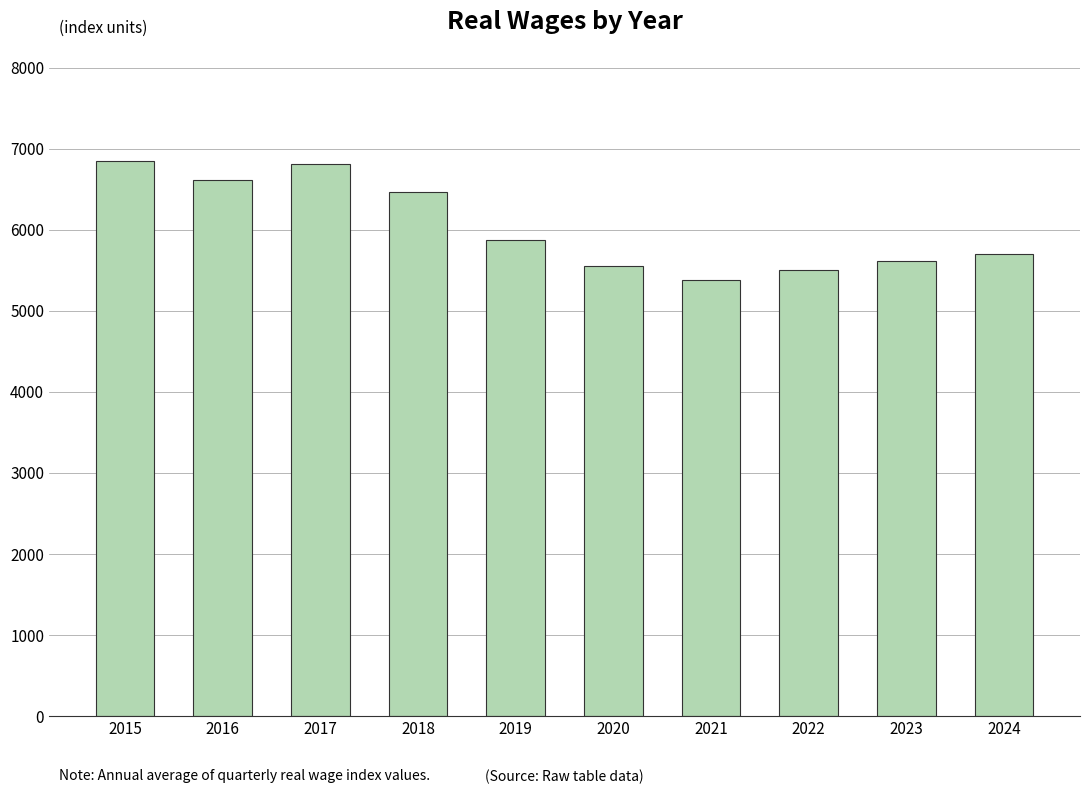

Reading left to right, list all the values displayed in this chart.

6849.9	6610.2	6815.7	6469.8	5874.4	5553.4	5381.2	5508.8	5614.7	5696.6